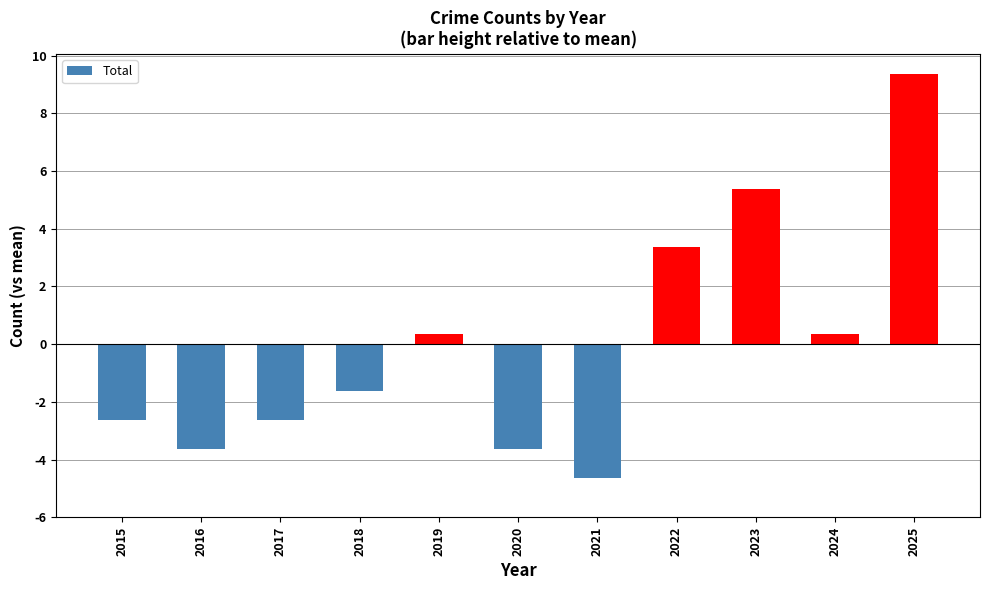

Between 2016 and 2017, which is larger?

2017